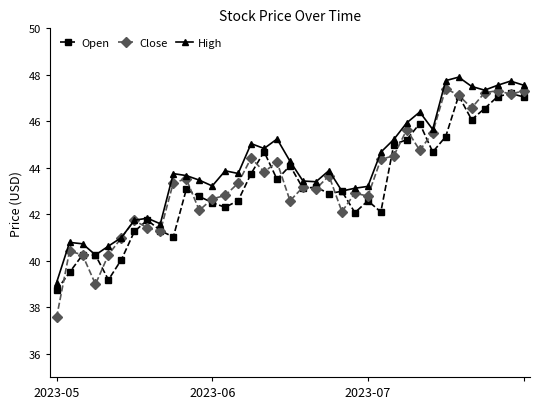

What is the lowest value of the Open series?

38.7